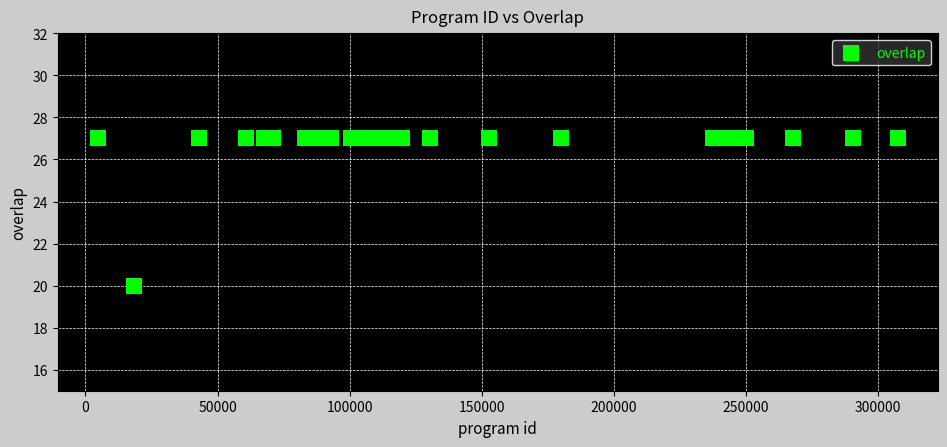

What Y value in the scatter plot is closest to 23?

20